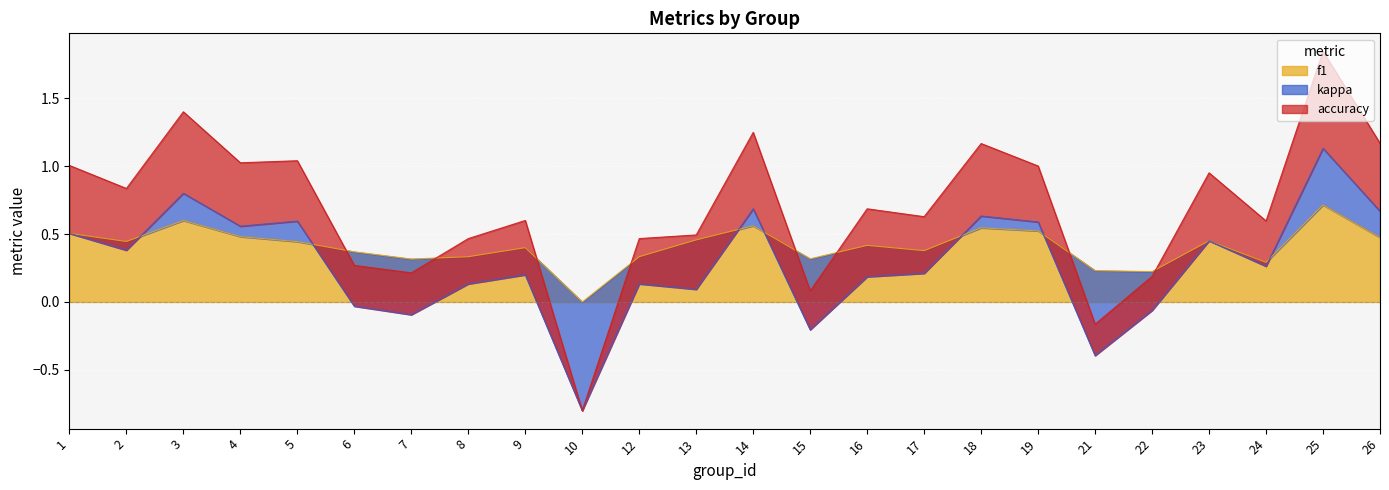

What is the sum of the f1 values at 24 and 5?

0.7